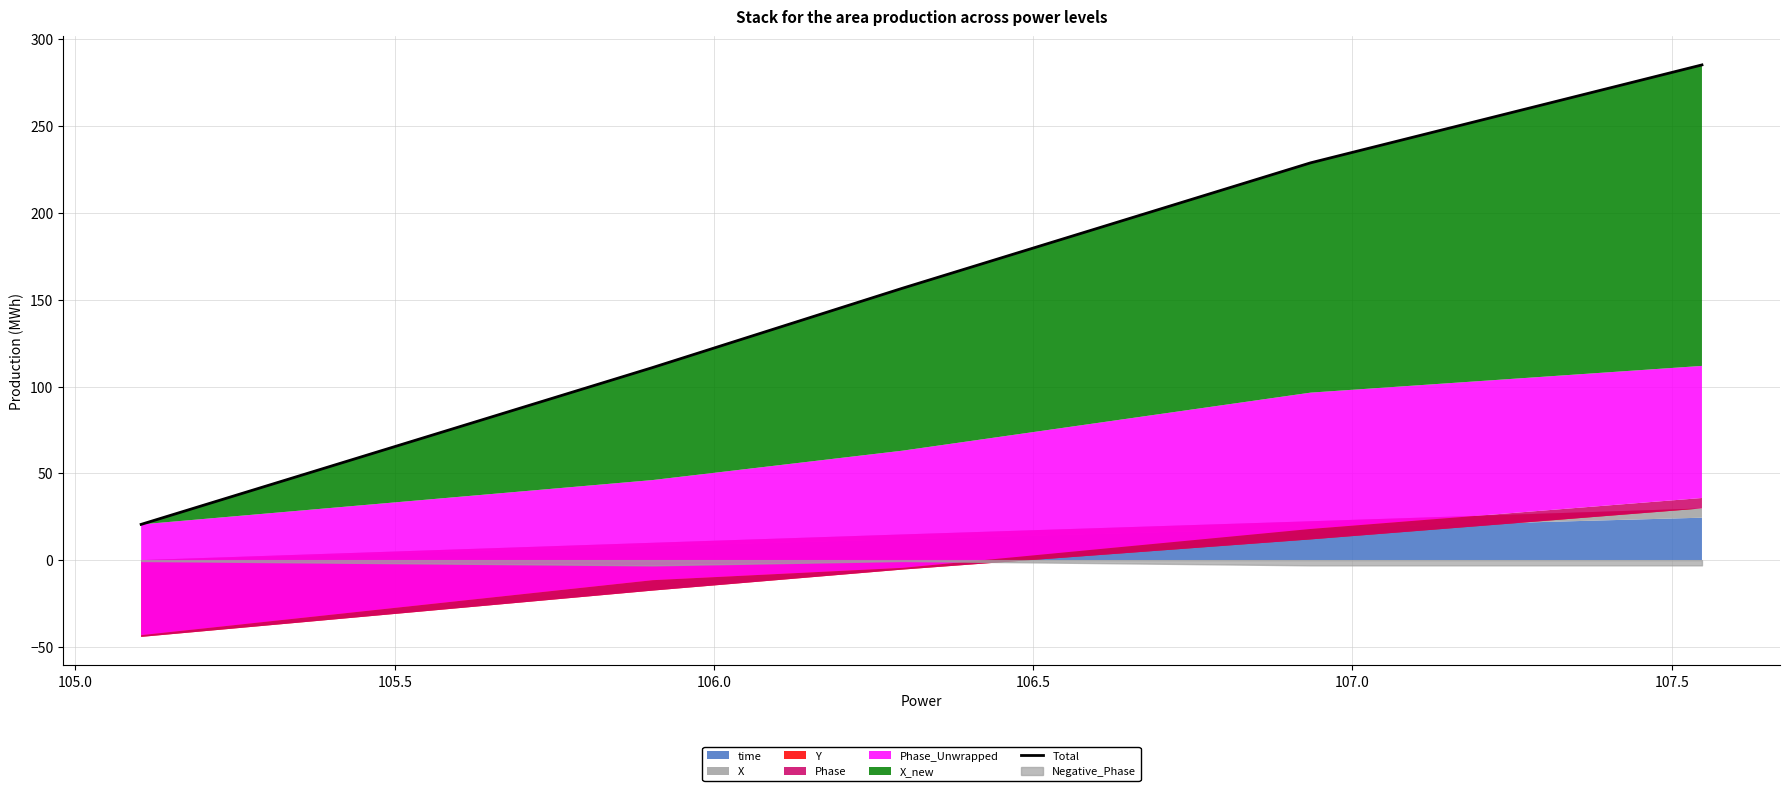

How many lines are shown in the chart?

1